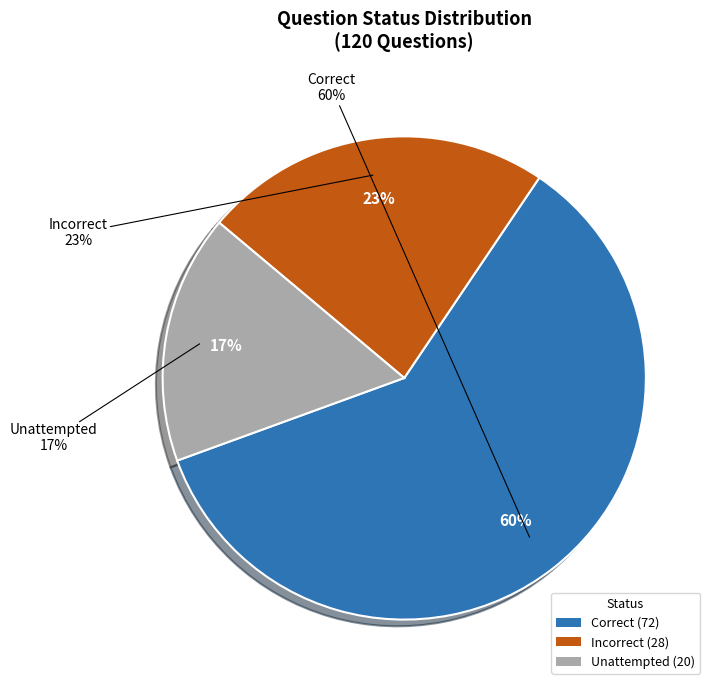

What is the ratio of the value at Incorrect to the value at Unattempted?

1.4